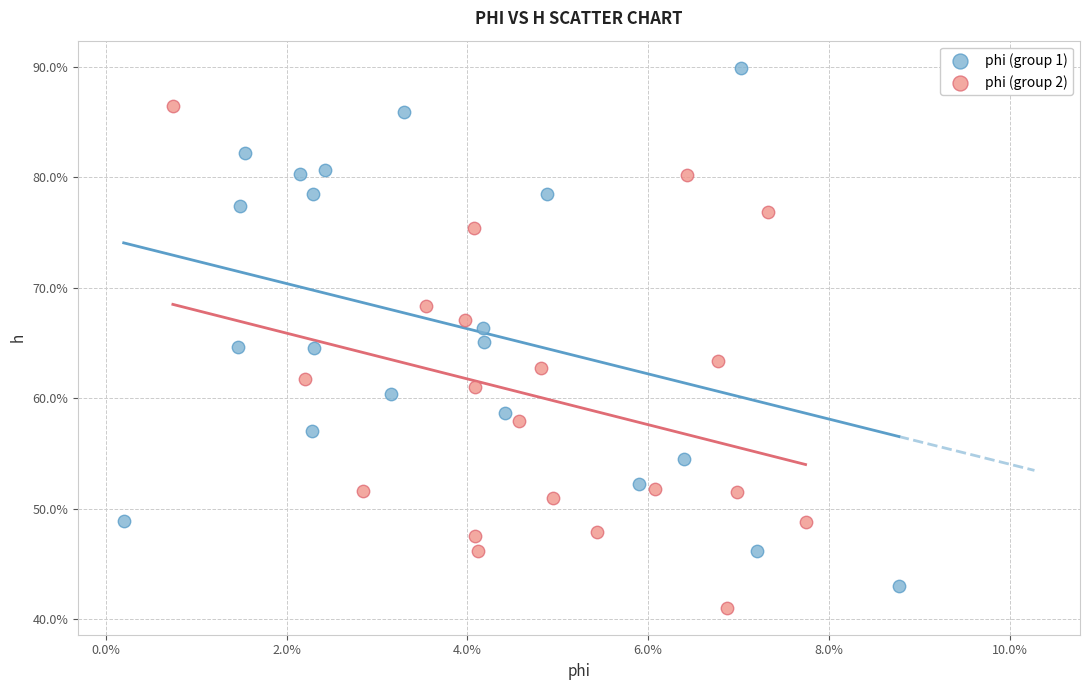

Which series contains the highest Y value?

phi (group 1)